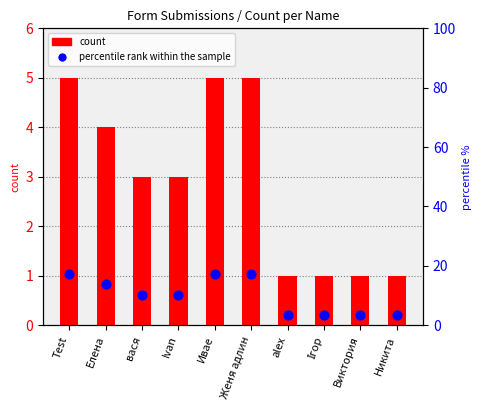

Which series reaches the maximum Y coordinate?

percentile rank within the sample